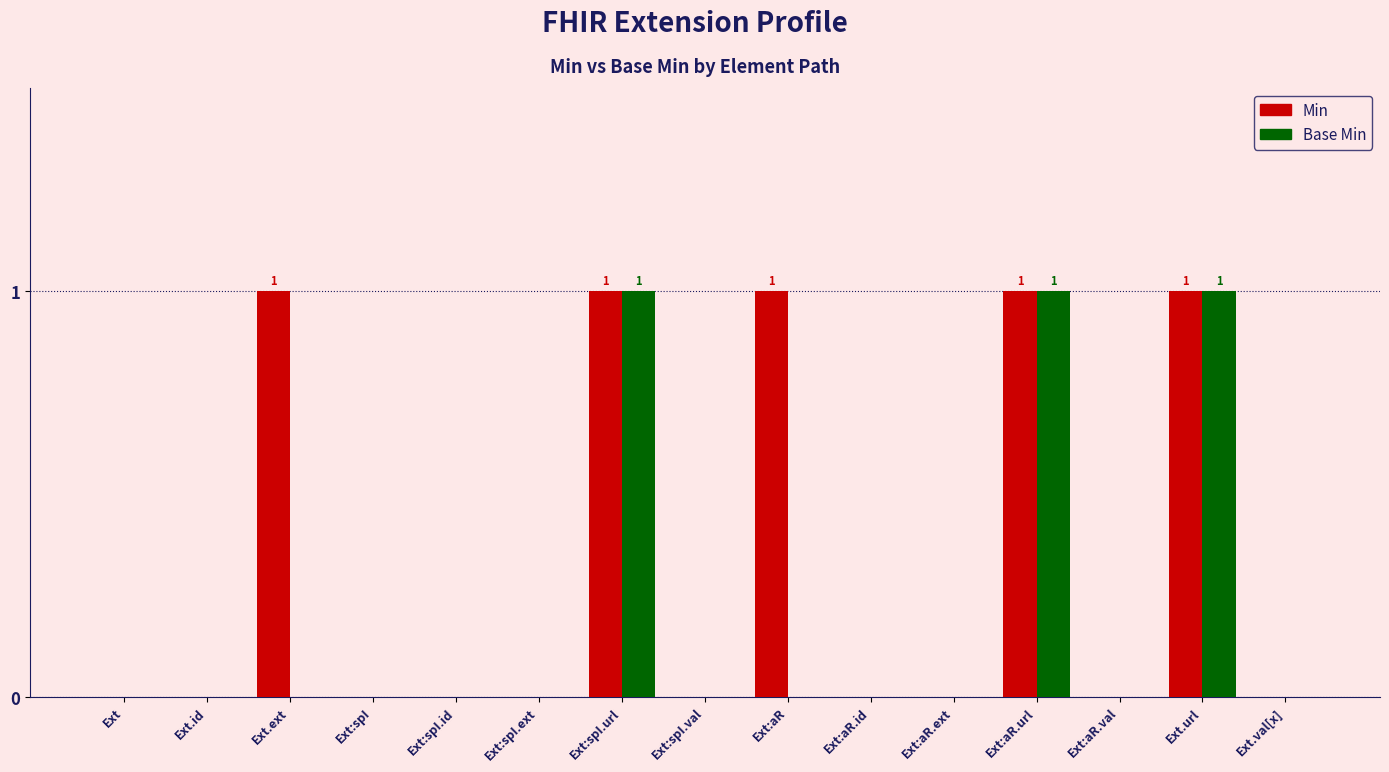

True or false: Min has a value of -1 at Ext:spI.

False